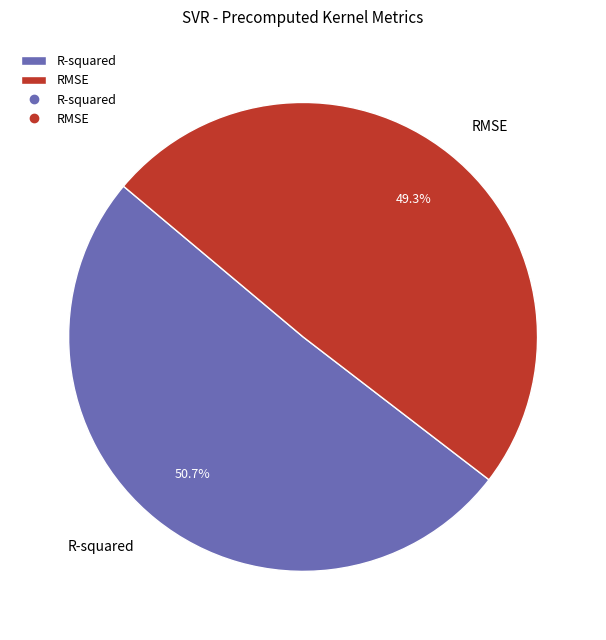

To the nearest percent, what portion does RMSE represent?

49%